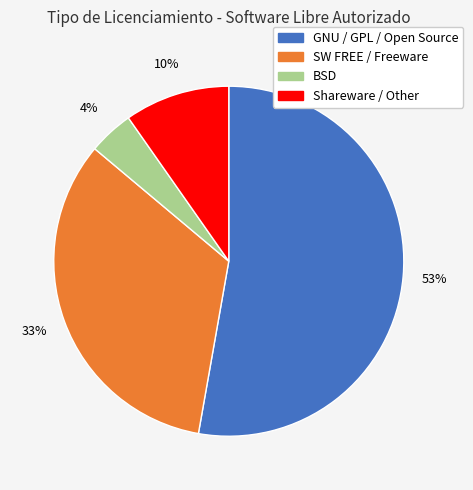

What is the largest slice in the pie chart?

GNU / GPL / Open Source